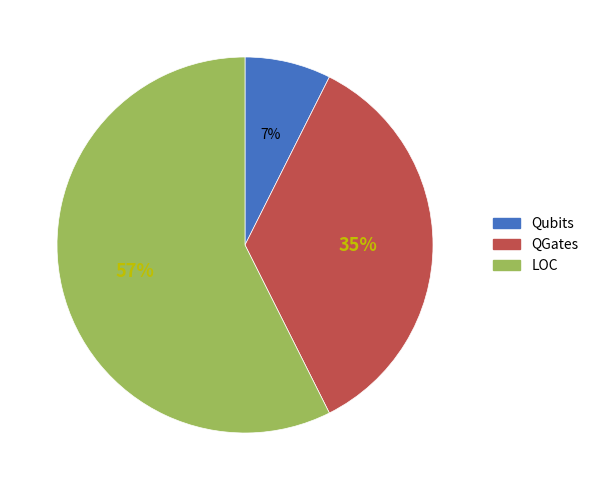

True or false: Qubits accounts for 1% of the total.

False